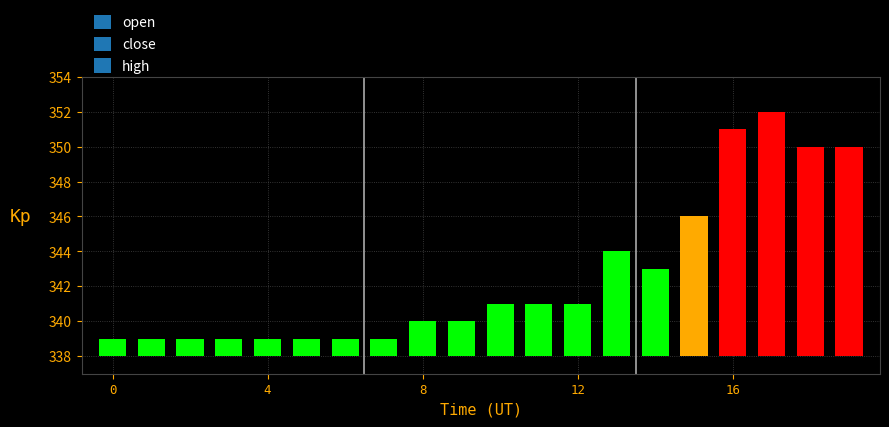

Where is close nearest to the value 344?

13